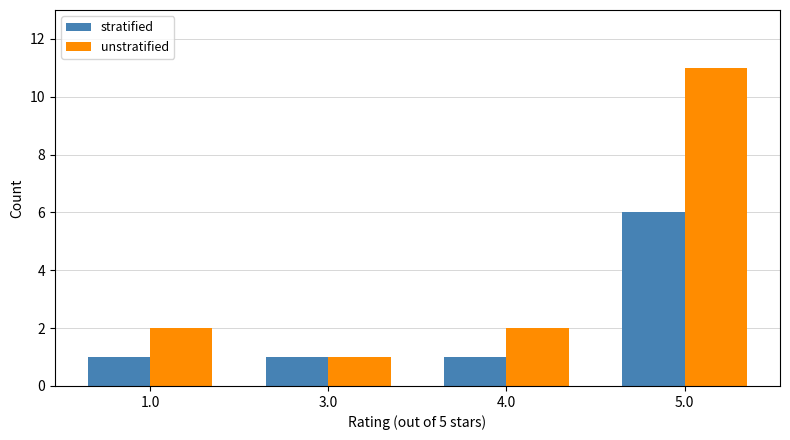

The value of unstratified at 1.0 is 2. True or false?

True